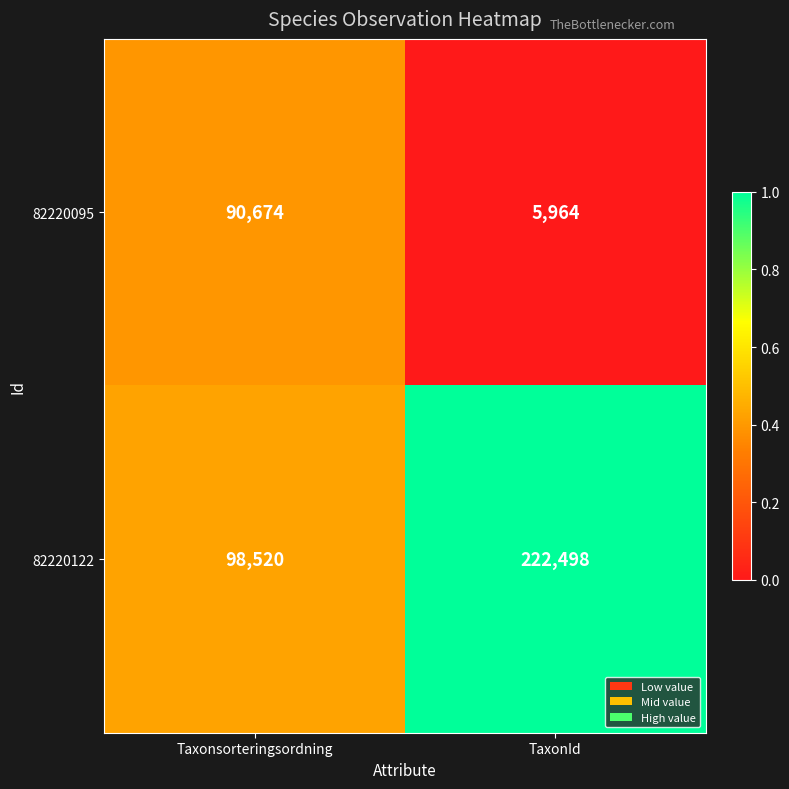

Rank the series at Taxonsorteringsordning from lowest to highest value.

82220095, 82220122